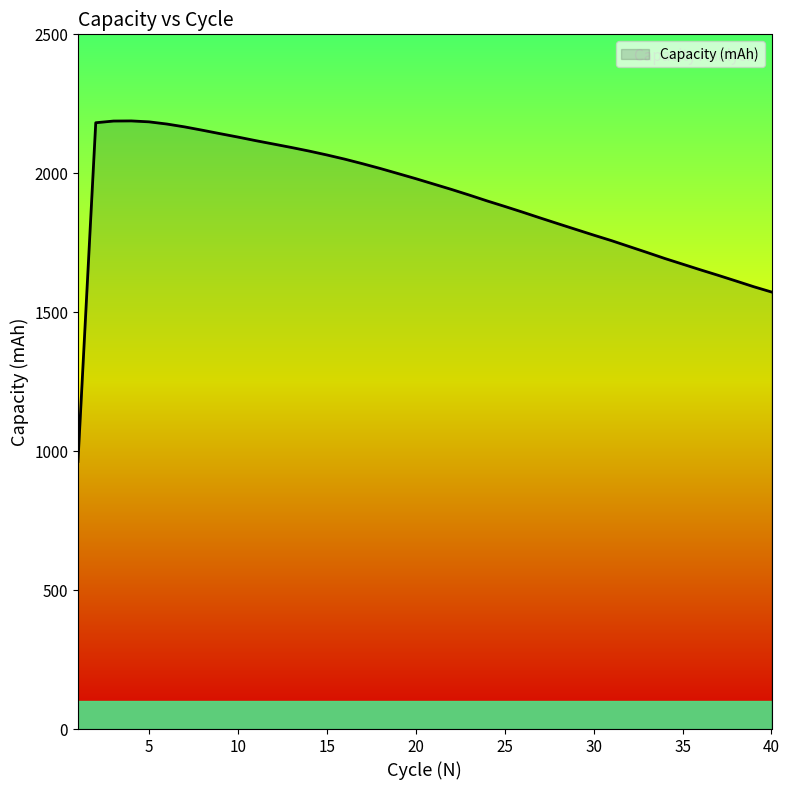

What is the minimum value shown in the chart?

962.9